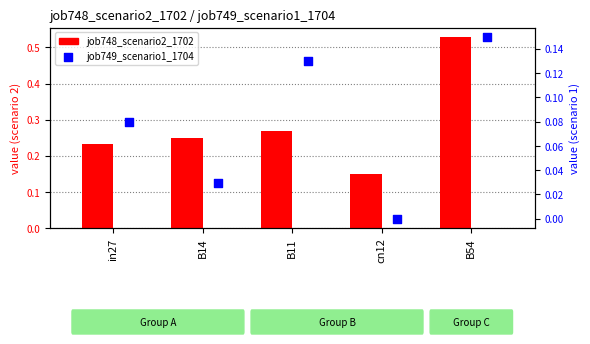

What are all the series names shown in the legend?

job748_scenario2_1702, job749_scenario1_1704